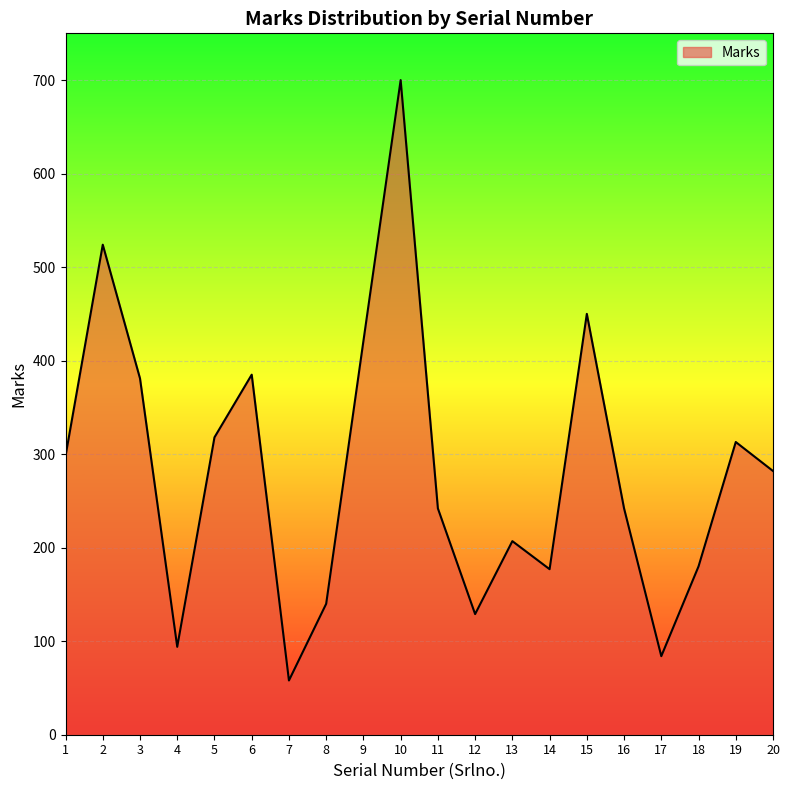

What is the smallest value displayed?

58